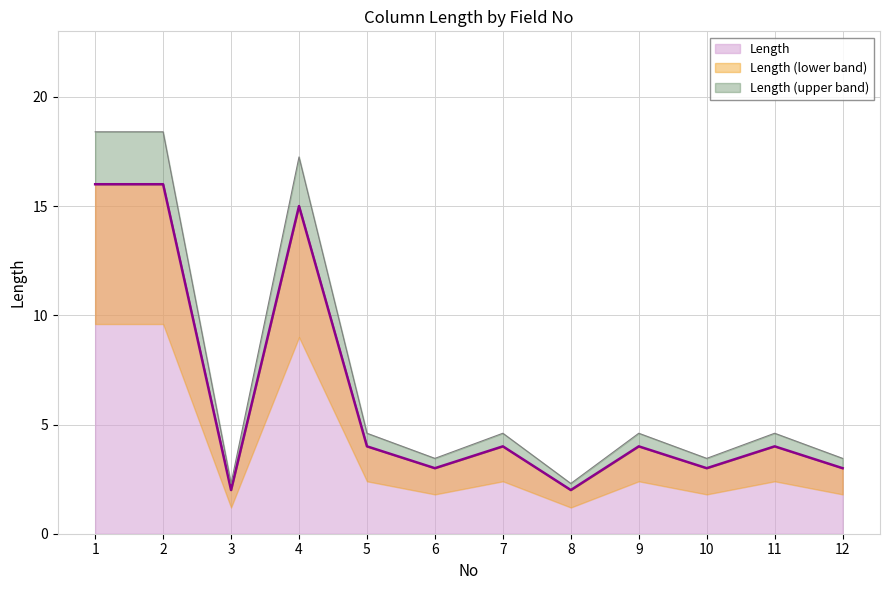

What is the sum of all values?

76